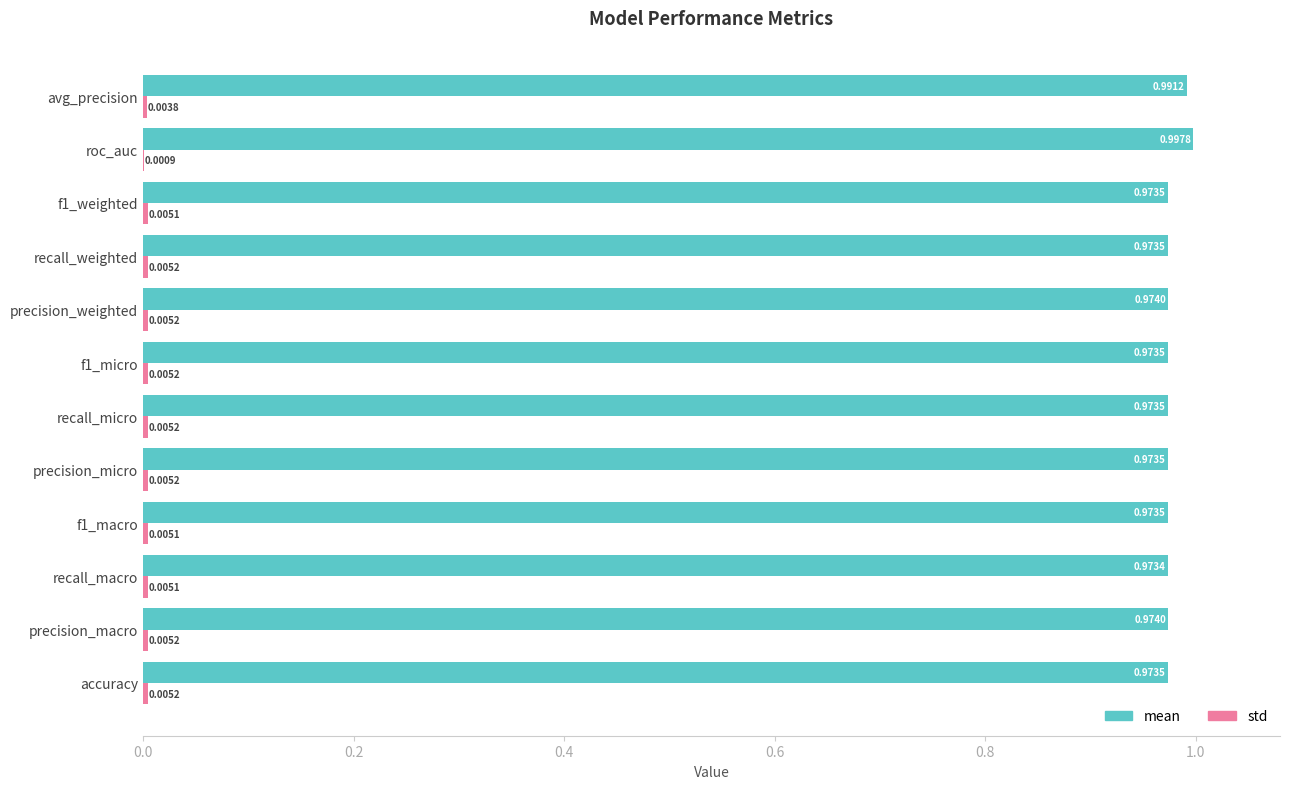

Where is mean nearest to the value 0?

recall_macro